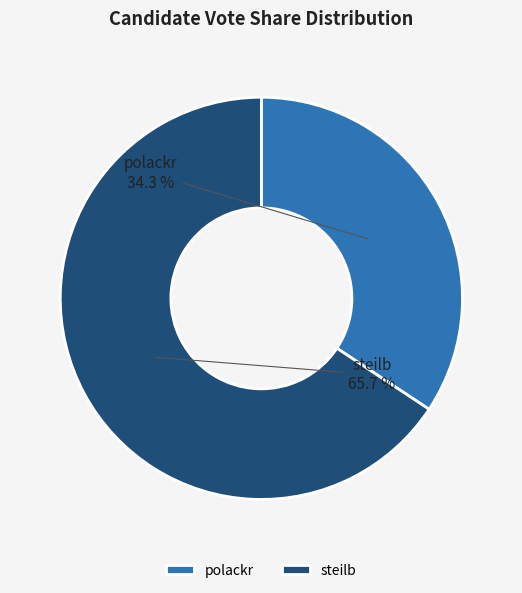

To the nearest percent, what is the average slice percentage?

50%